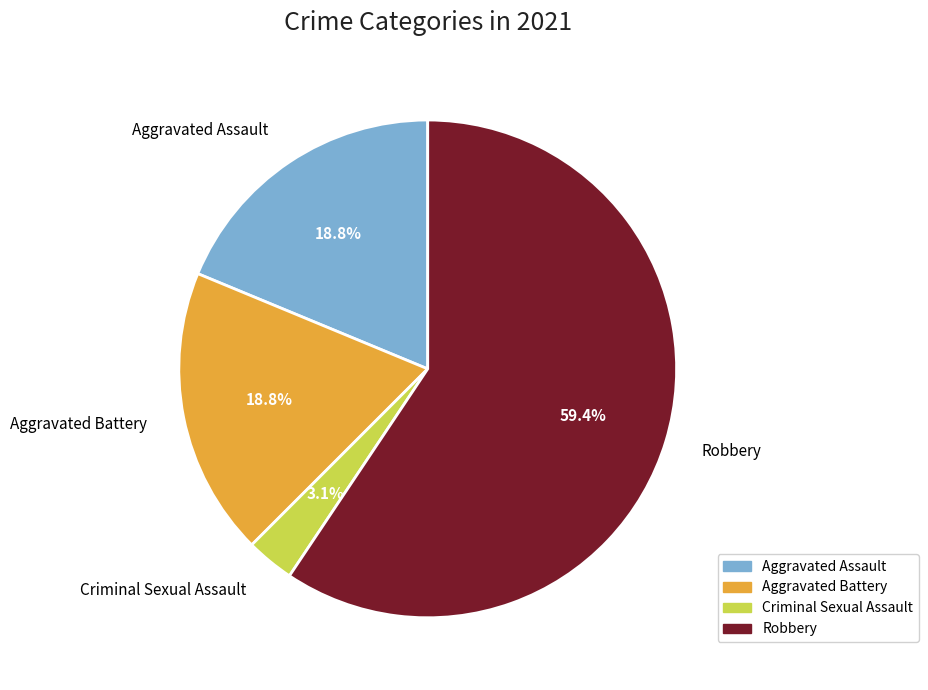

What is the total percentage of Robbery and Aggravated Battery?

78.1%